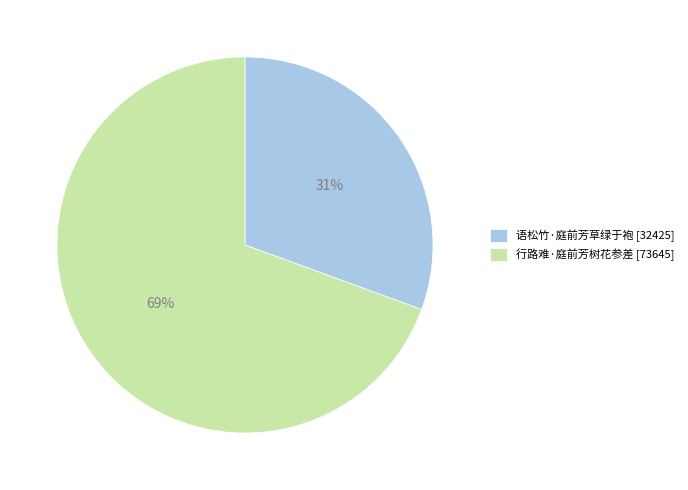

How many segments does this pie chart have?

2